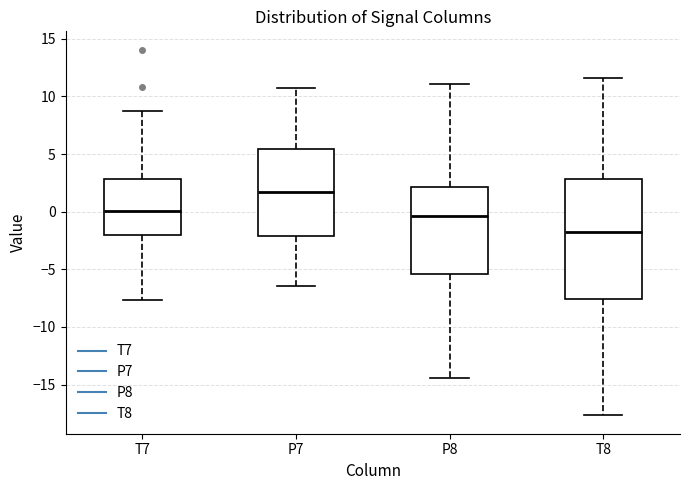

Where does the upper whisker of the box for T7 end on the y-axis? The values are not printed on the chart, so give them approximately, as read against the axis.

9.0